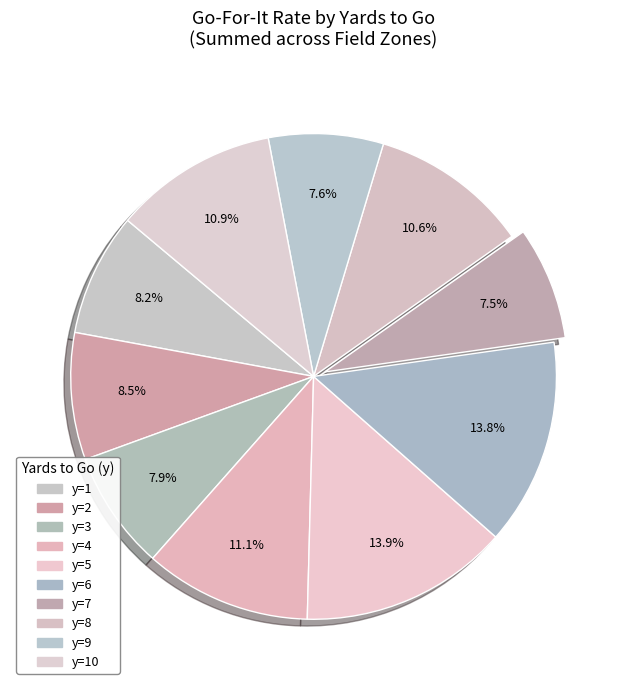

To the nearest percent, what is the combined percentage of y=3 and y=1?

16%